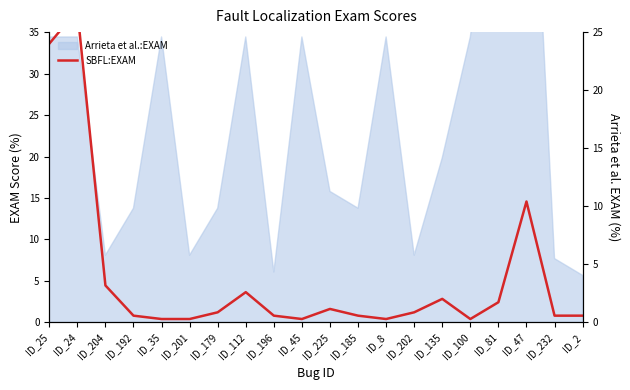

Which series has the largest range (max minus min)?

SBFL:EXAM